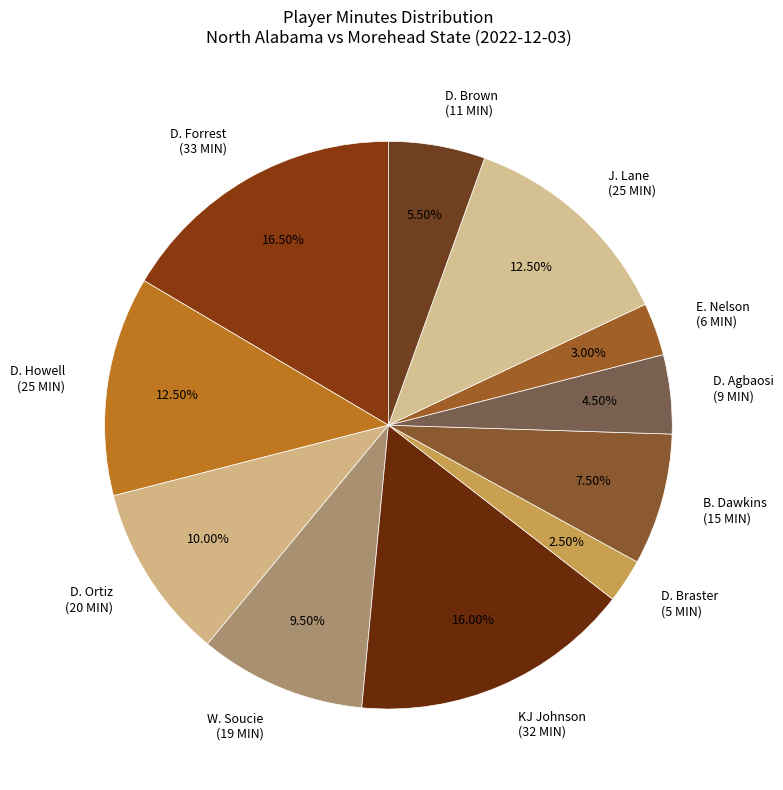

Does KJ Johnson represent more than half of the total?

No